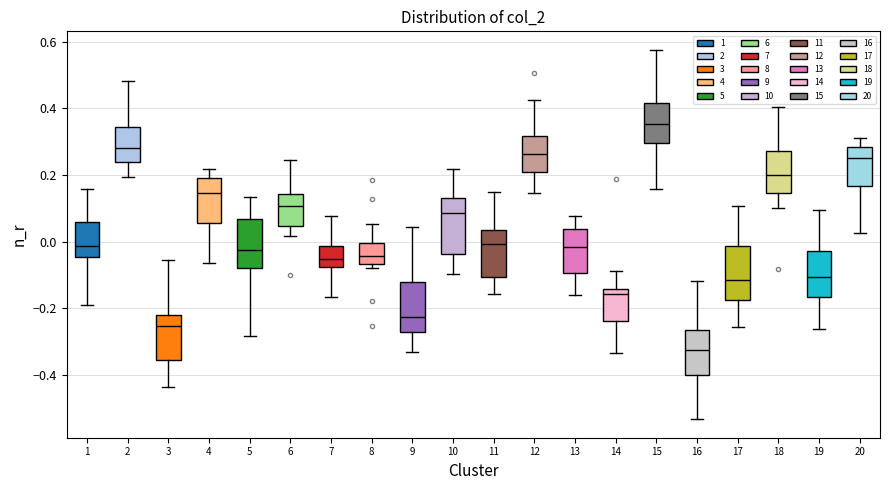

Where is the upper edge of the box at x = 5 on the y-axis? The values are not printed on the chart, so give them approximately, as read against the axis.

0.06